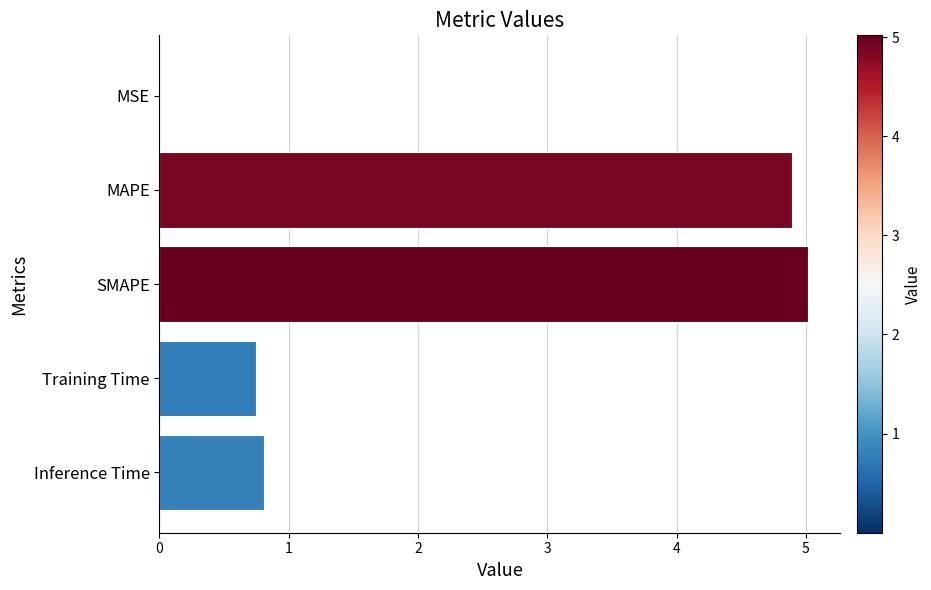

Where is the data nearest to the value 2?

Inference Time